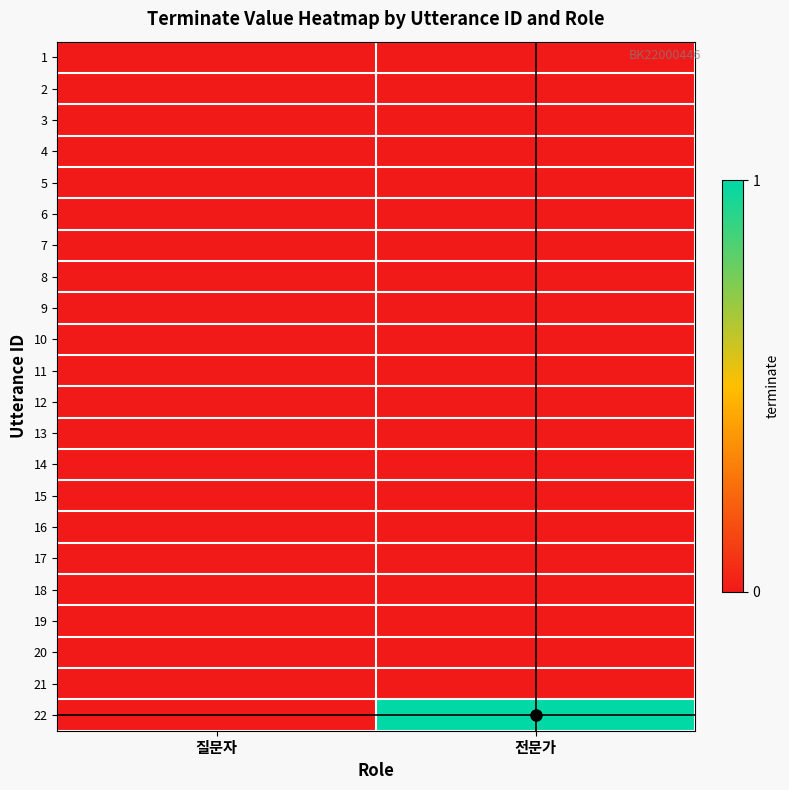

Rank the series at 전문가 from lowest to highest value.

1, 2, 3, 4, 5, 6, 7, 8, 9, 10, 11, 12, 13, 14, 15, 16, 17, 18, 19, 20, 21, 22